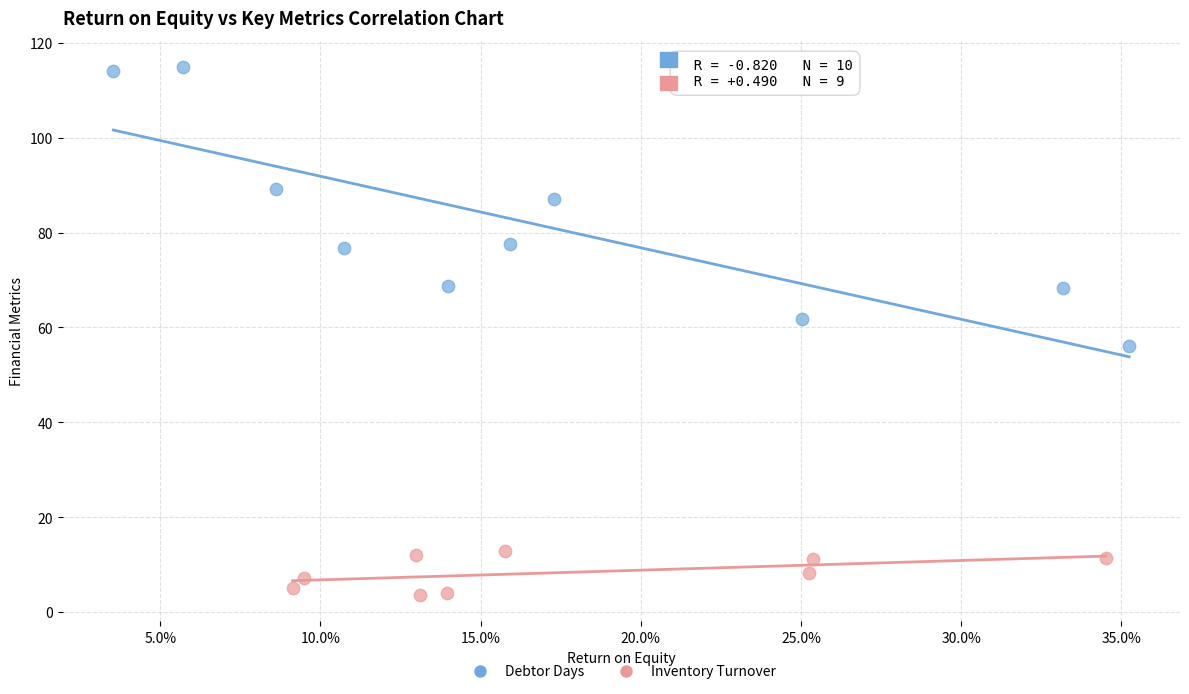

Which series has the widest spread of Y values?

Debtor Days